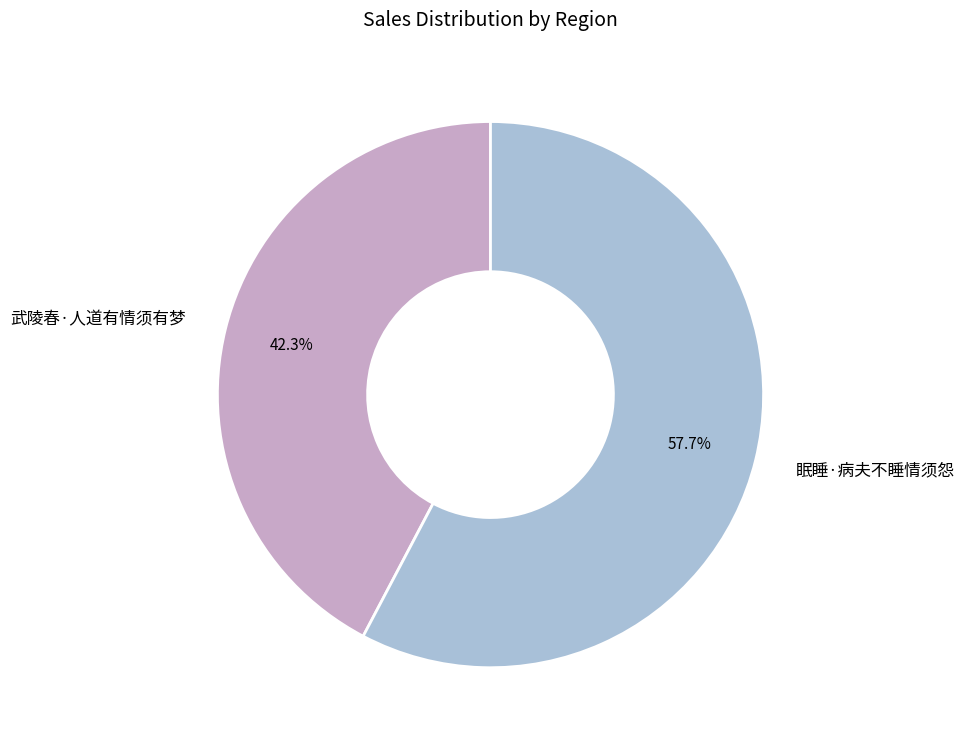

Is there a majority slice in this chart?

Yes